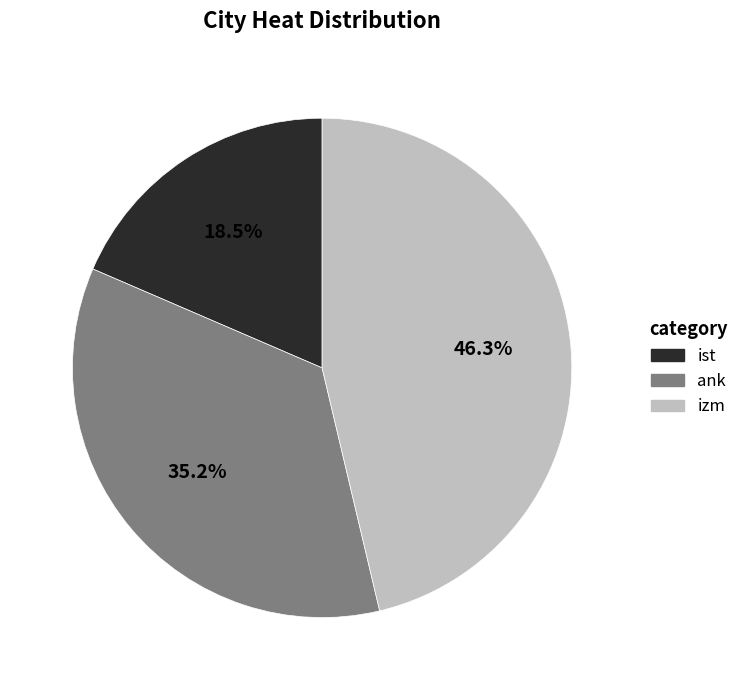

Is the sum of ist and ank greater than half?

Yes